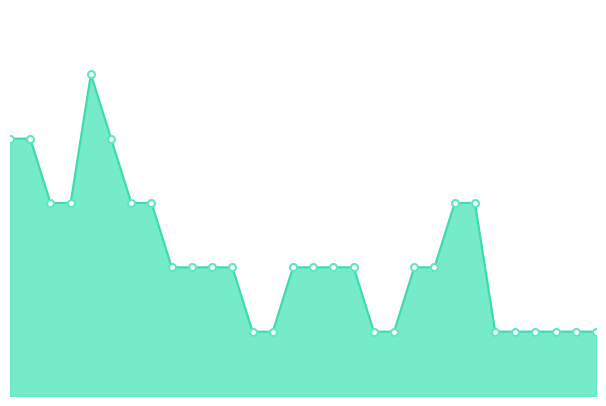

Which category has the lowest value across all series?

13